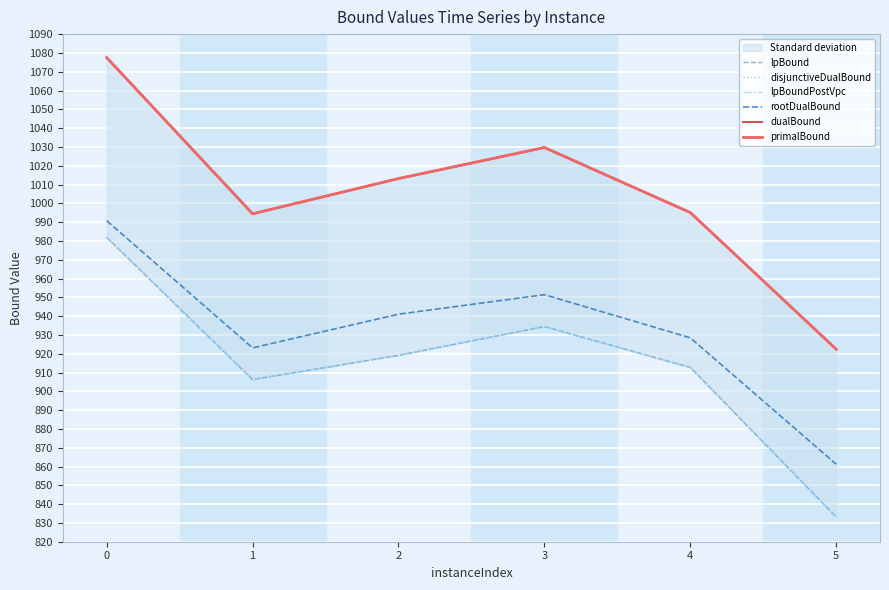

True or false: disjunctiveDualBound has a value of 919.1 at 2.

True